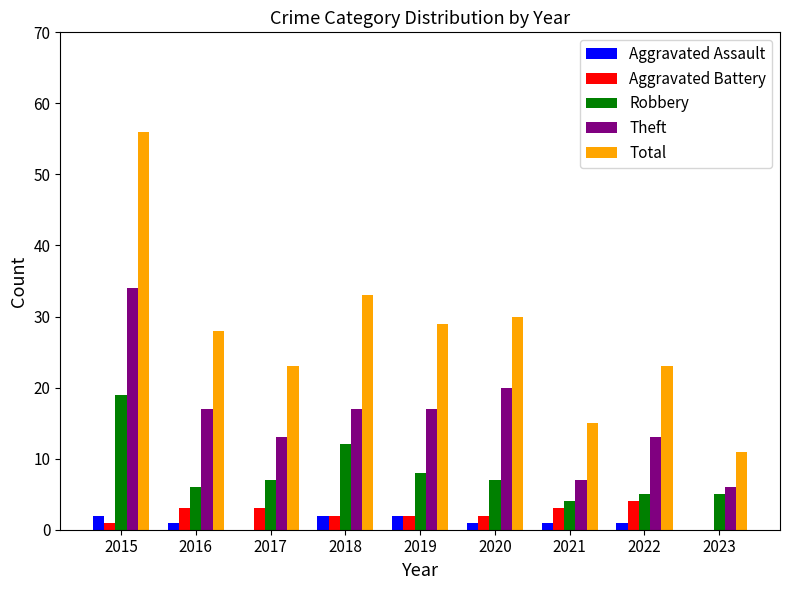

At which label does Theft first exceed 17?

2015